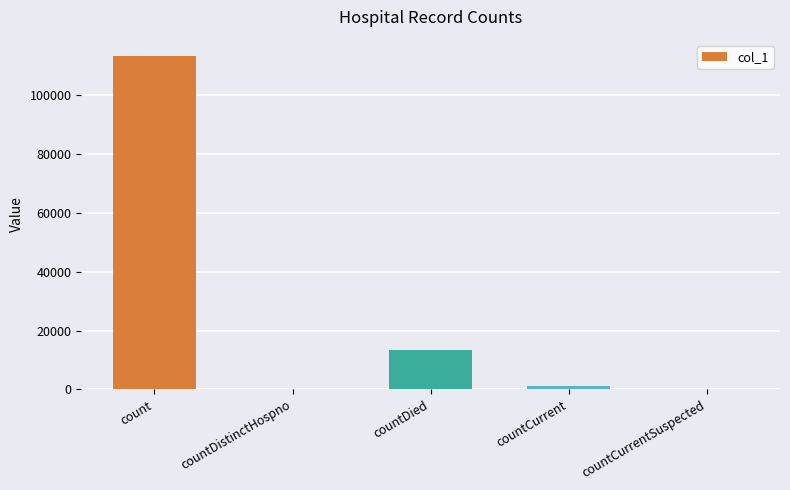

Between countDistinctHospno and count, which is larger?

count